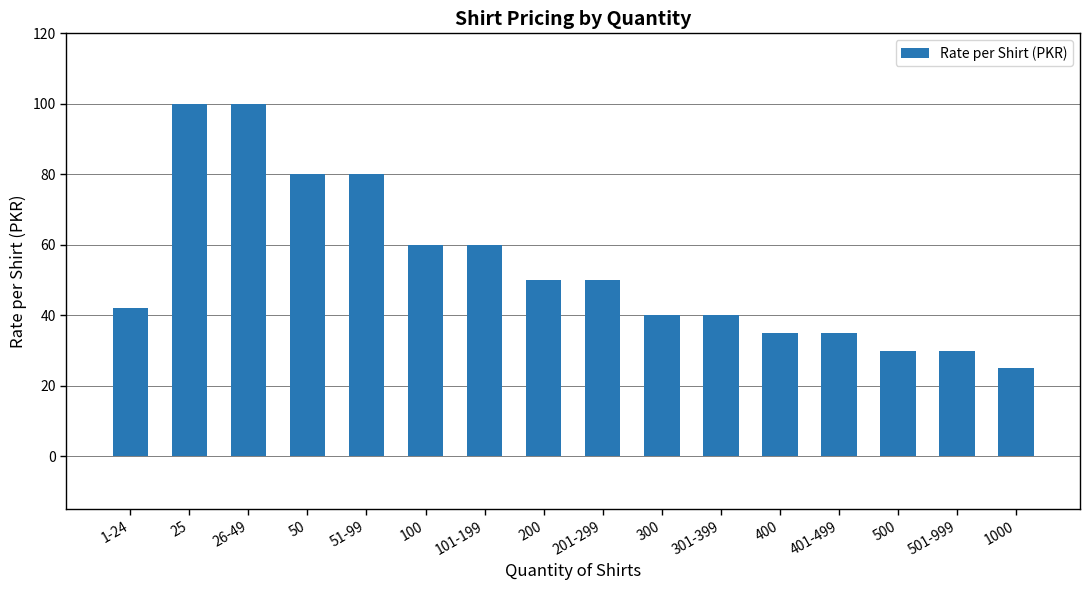

How many data points does each series have?

16